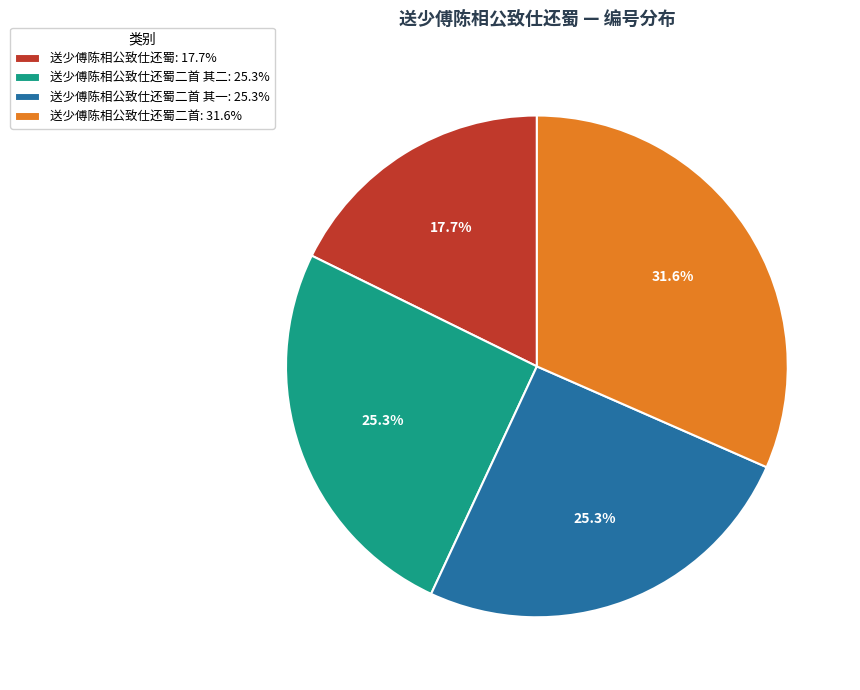

How many segments does this pie chart have?

4